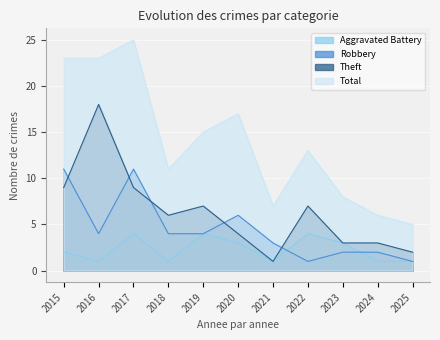

Is the value of Total at 2015 greater than the value of Robbery at 2024?

Yes